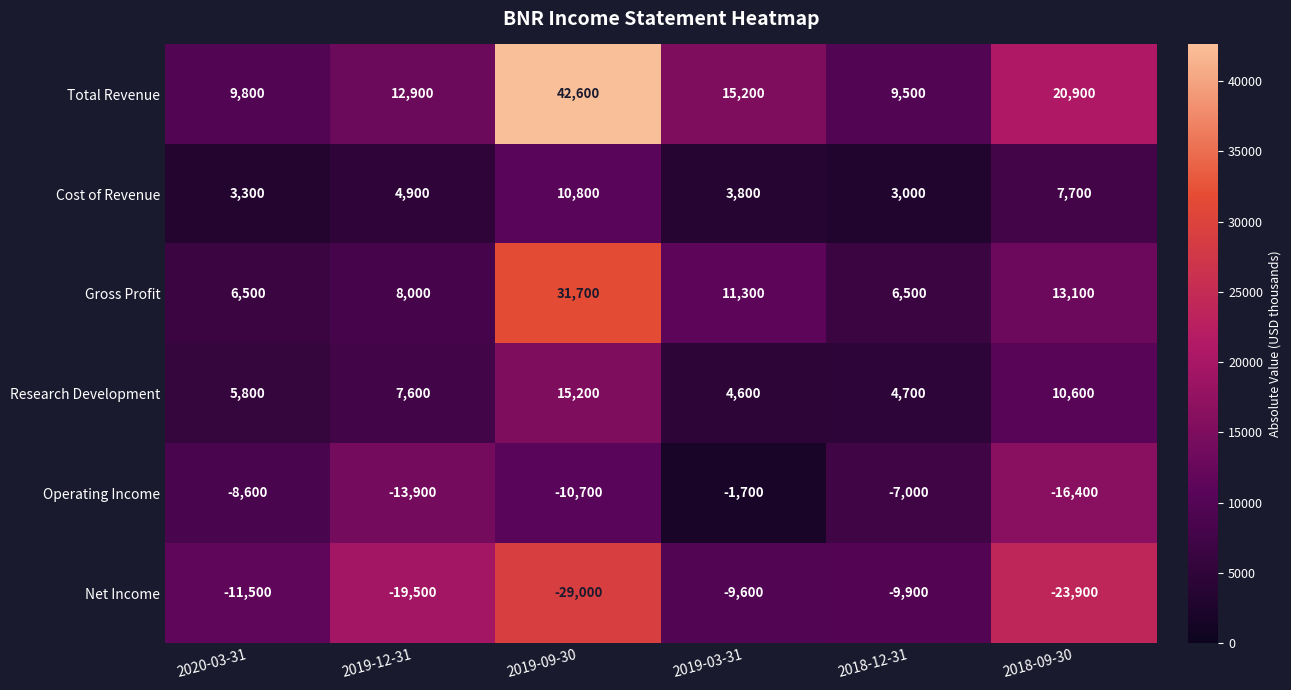

Which series changed the most between 2020-03-31 and 2019-12-31?

Net Income